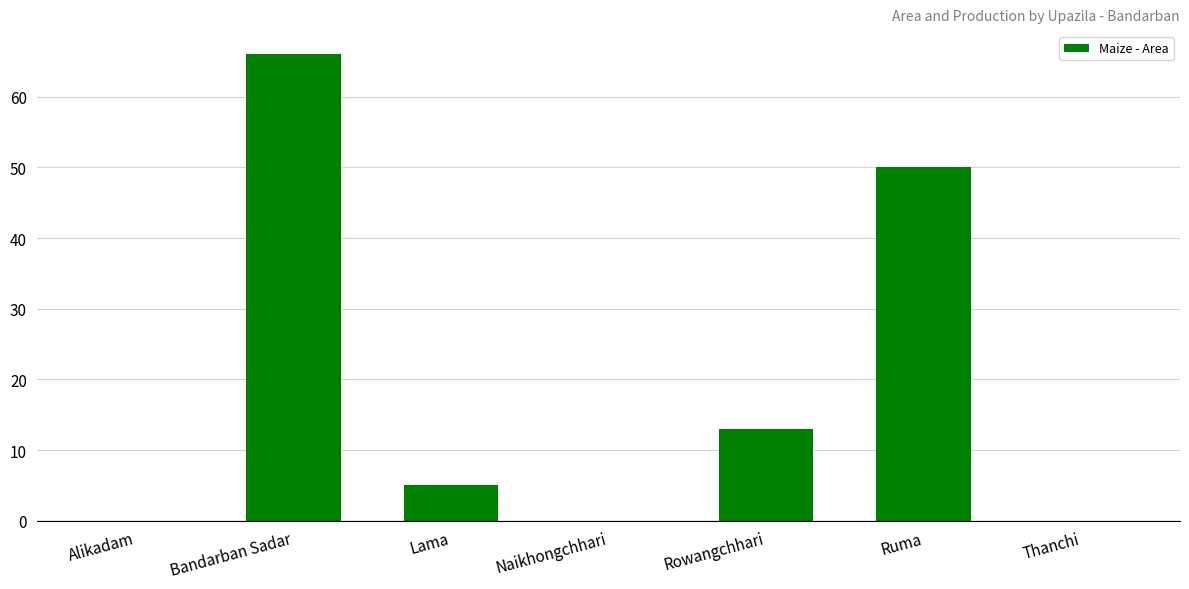

Which has a higher value, Lama or Bandarban Sadar?

Bandarban Sadar